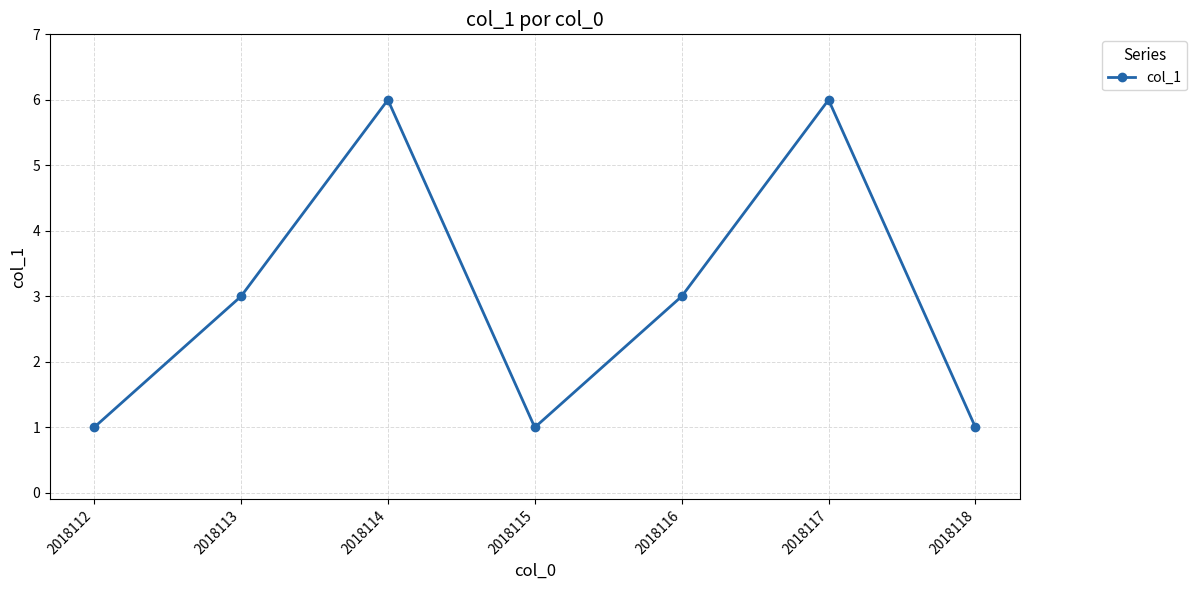

How many data points are less than 3?

3